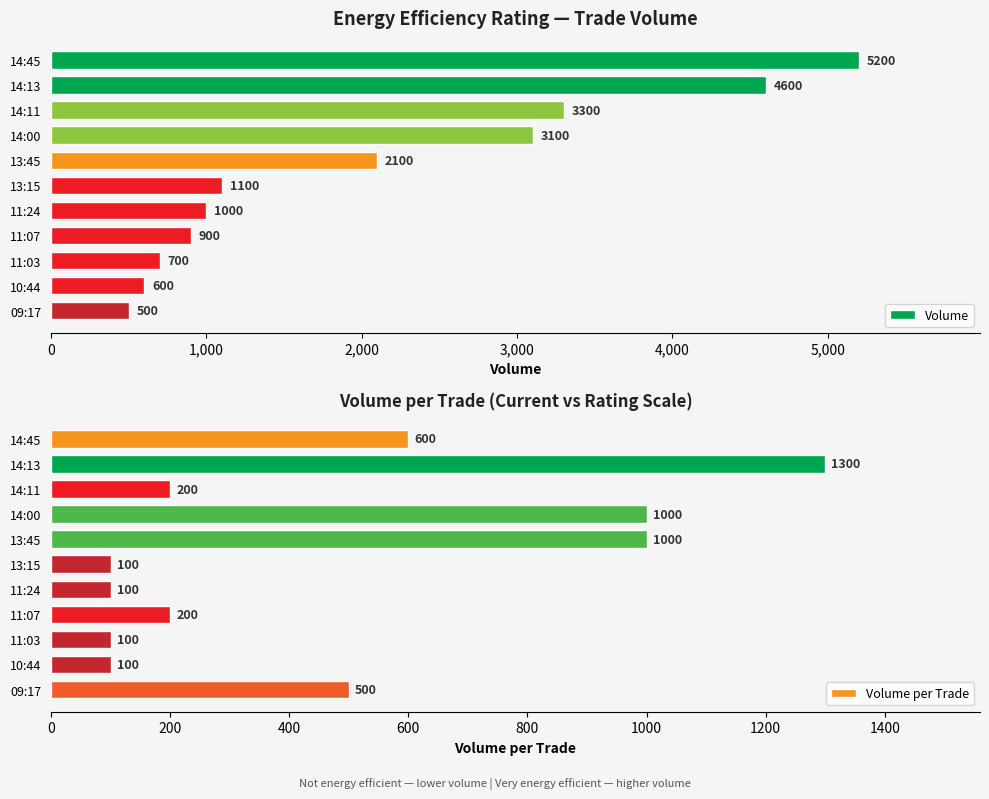

Reading right to left, list all the values displayed in this chart.

Volume: 500	600	700	900	1000	1100	2100	3100	3300	4600	5200
Volume per Trade: 500	100	100	200	100	100	1000	1000	200	1300	600